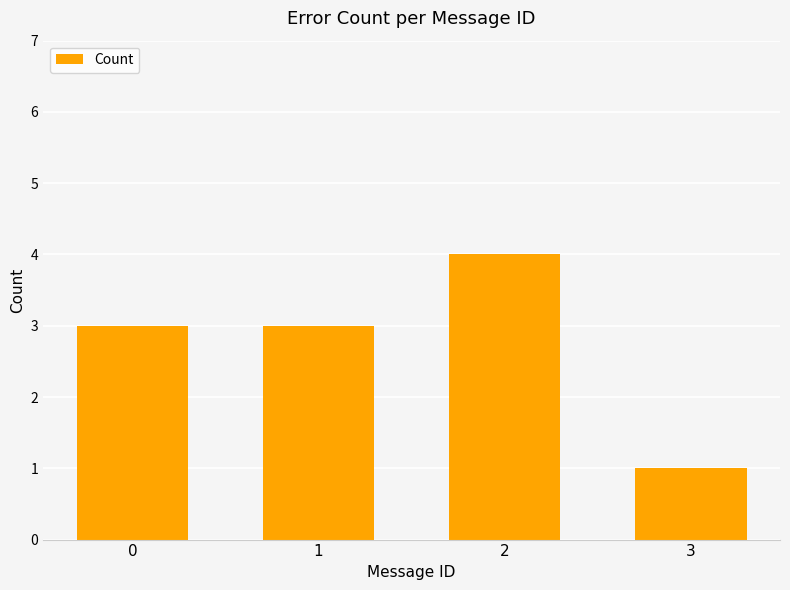

What is the difference between the maximum and minimum values?

3